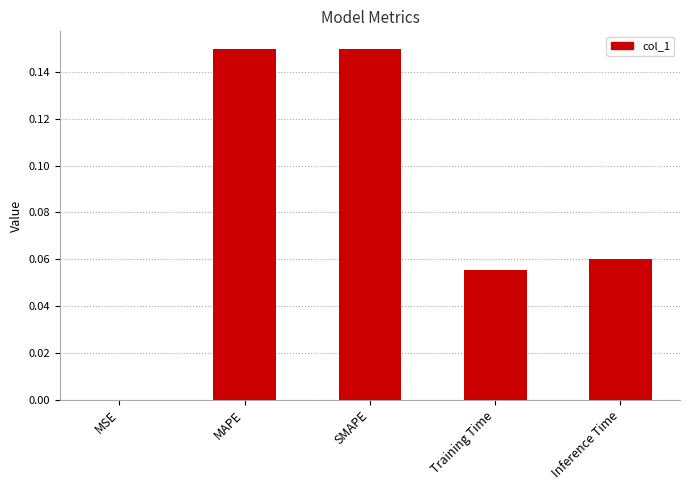

The value at Inference Time is 0.0. True or false?

False